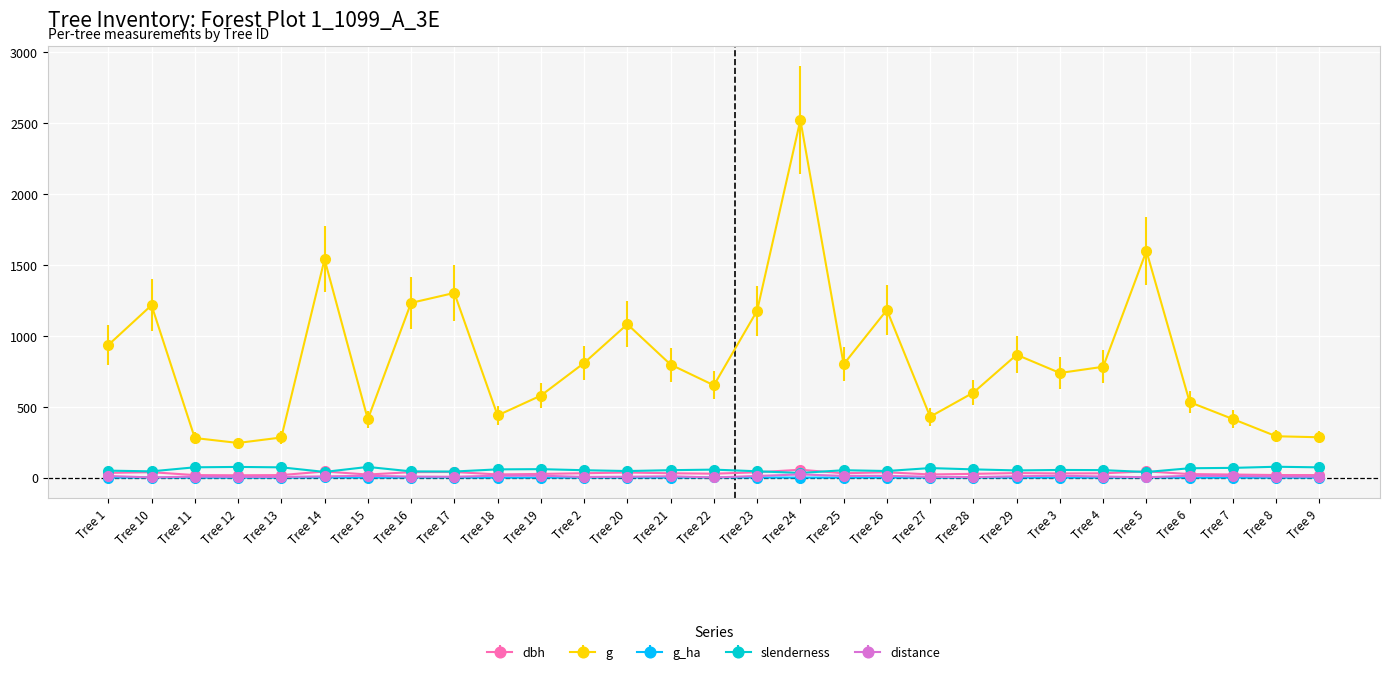

Is this an area chart (filled region under the line)?

No